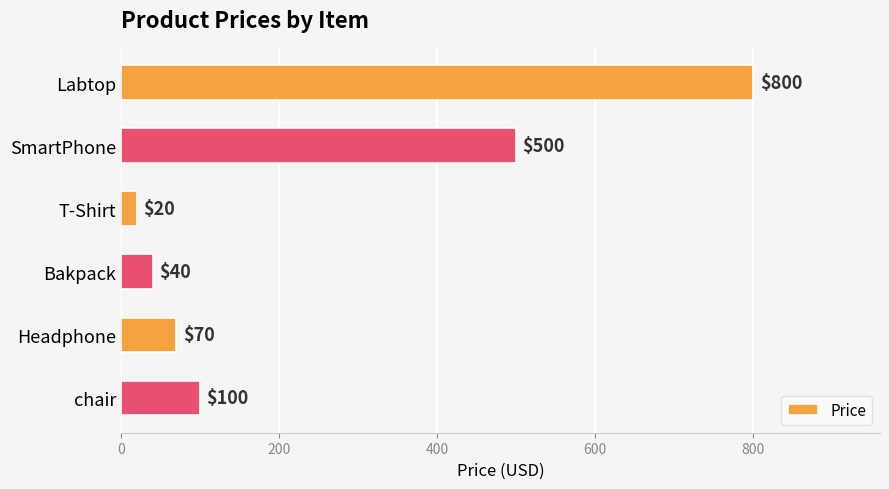

The chart shows a value of 343 at SmartPhone. True or false?

False